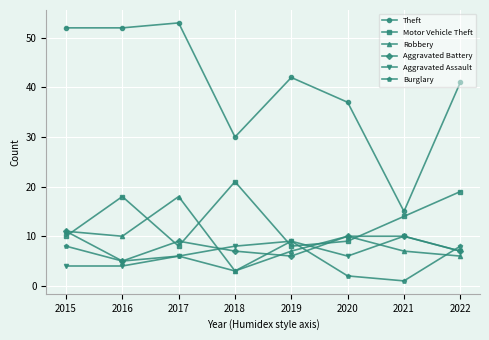

At how many categories does at least one series exceed 1?

8